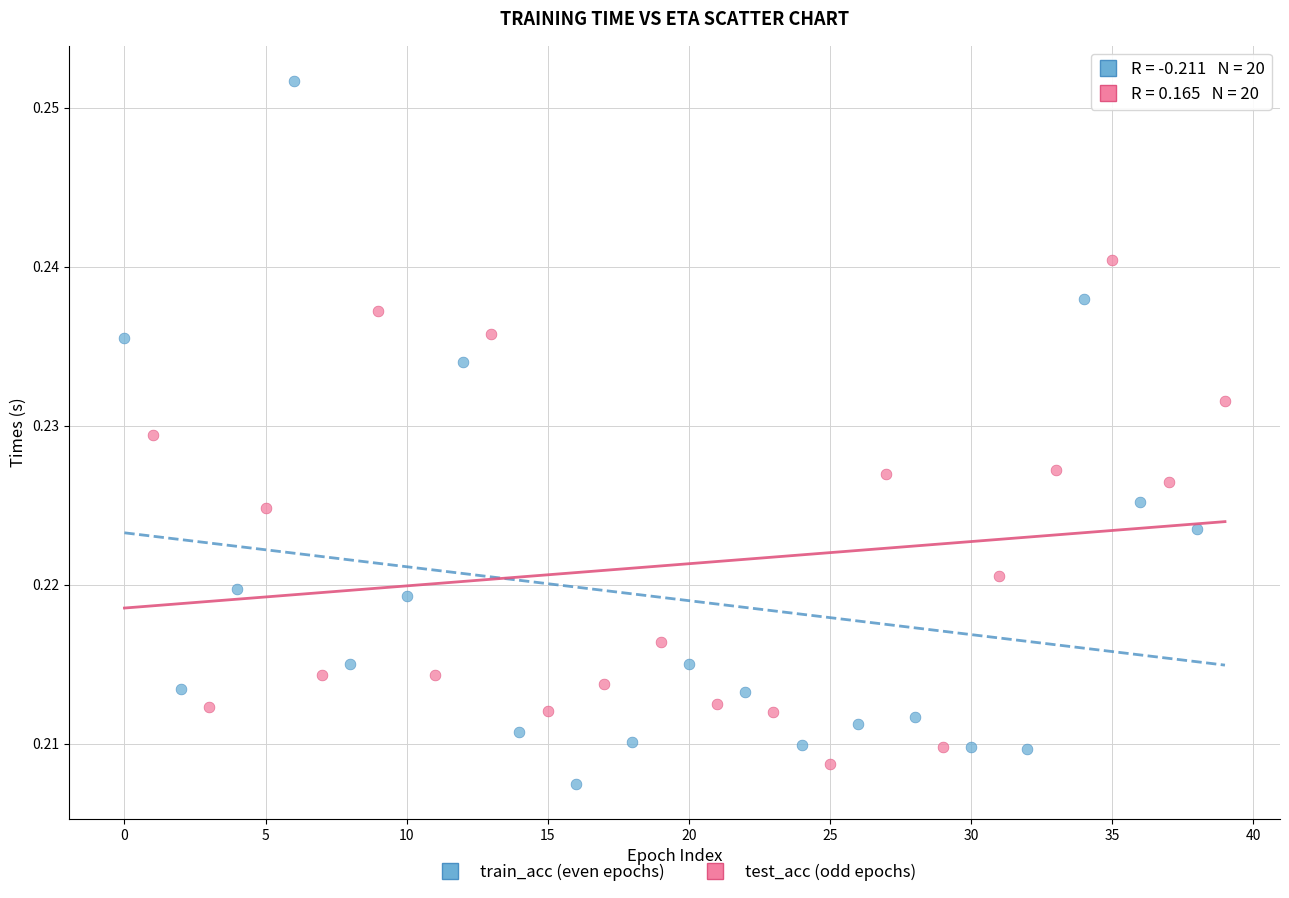

Which series contains the highest Y value?

train_acc (even epochs)